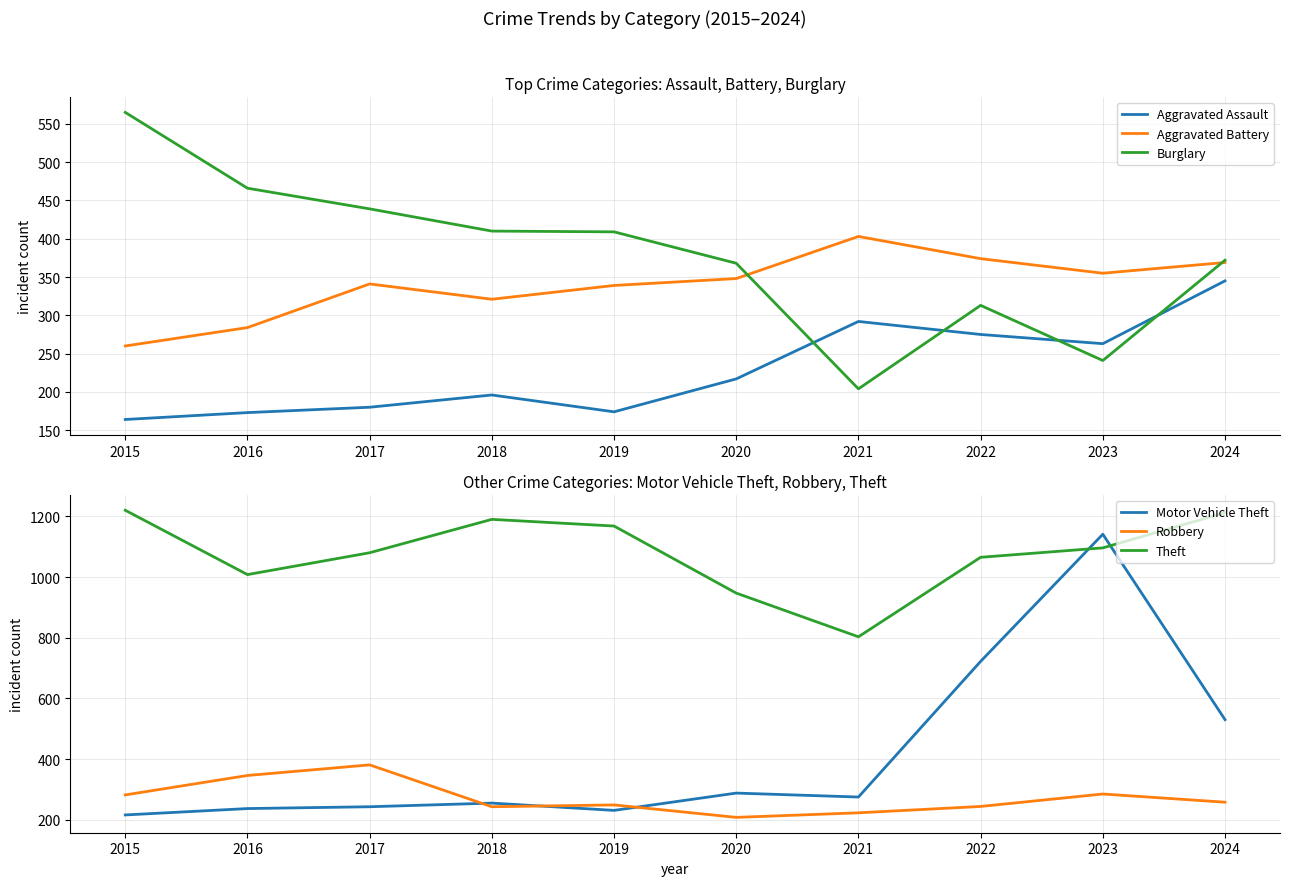

What is the average value of the Robbery series?

272